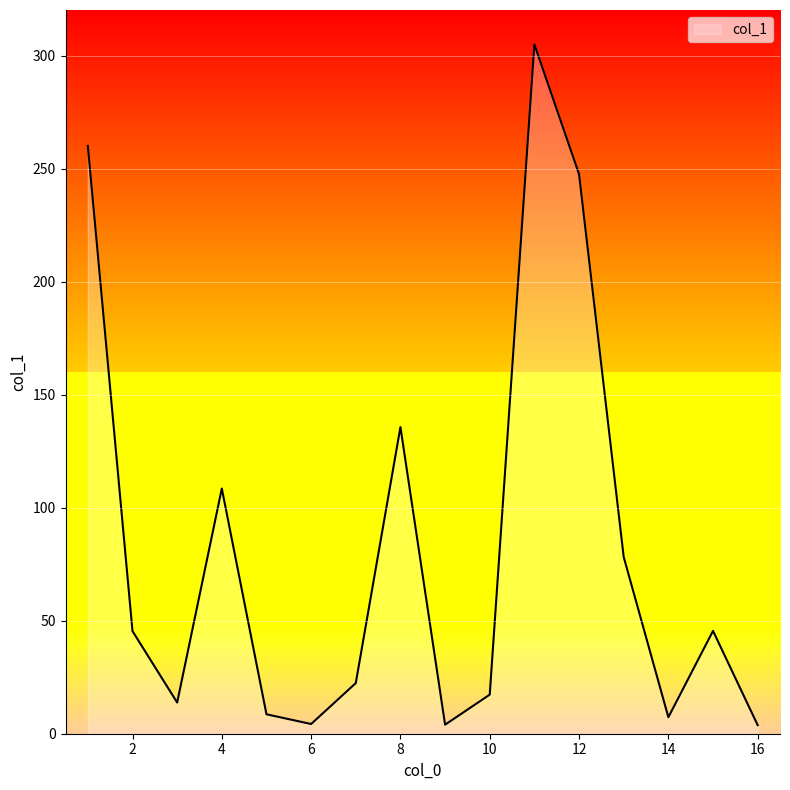

What is the greatest value displayed?

305.0